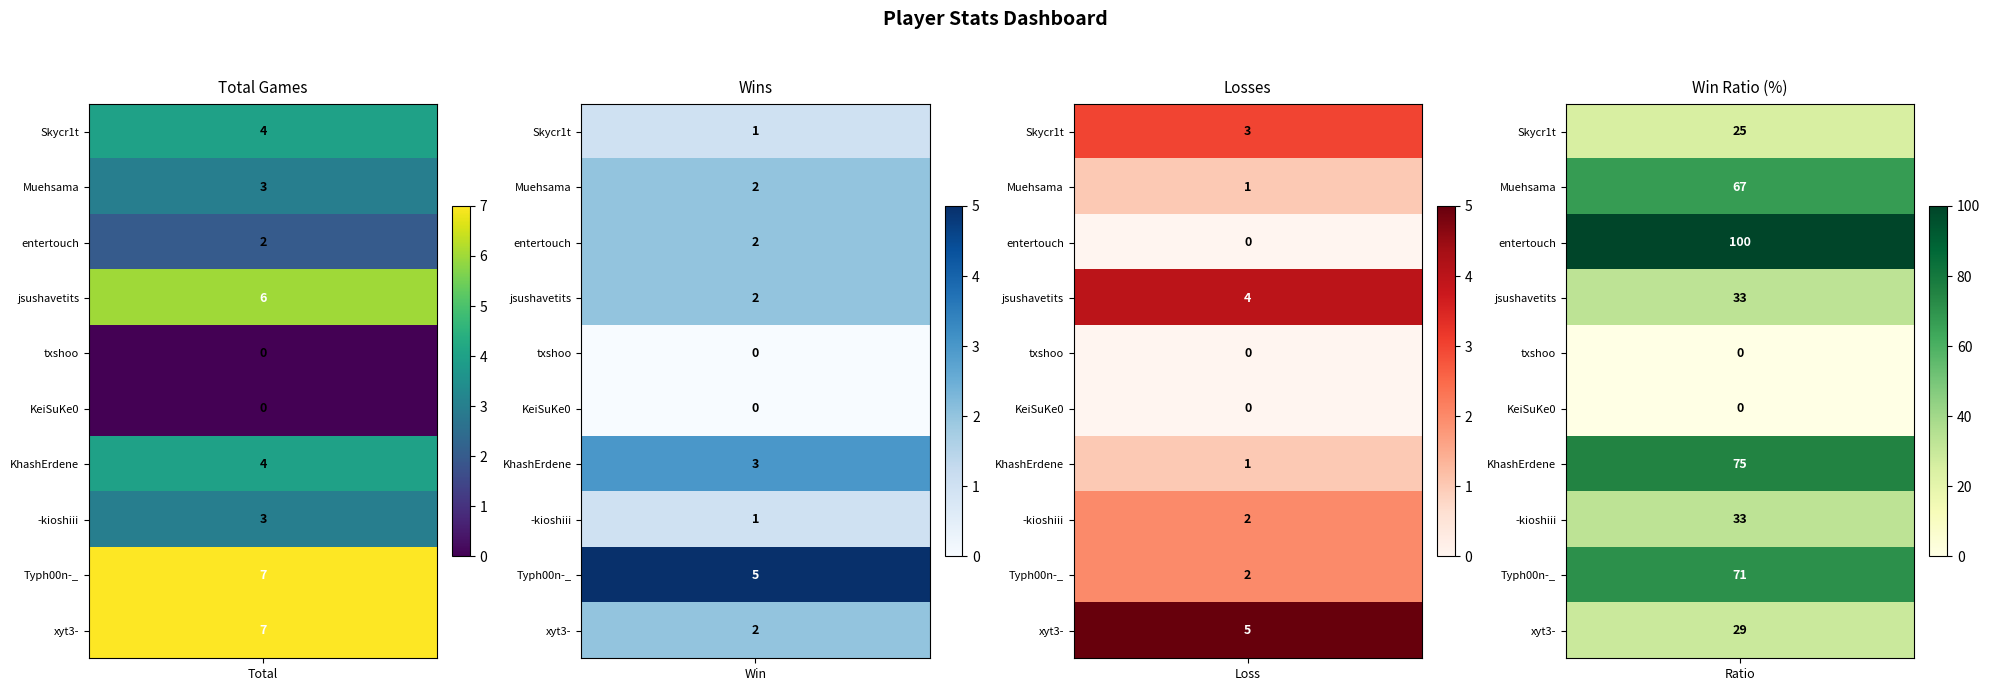

What is the maximum value for Muehsama?

67